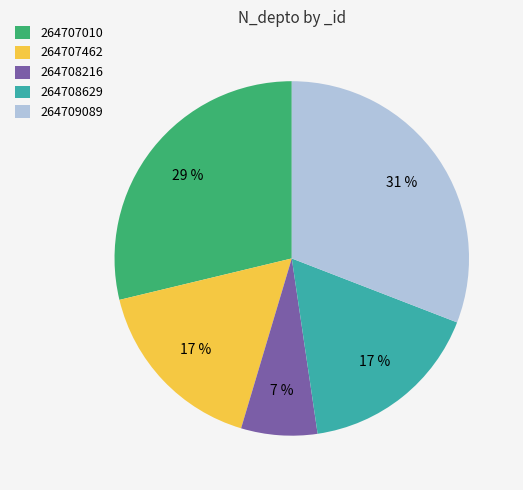

How many slices are in this pie chart?

5